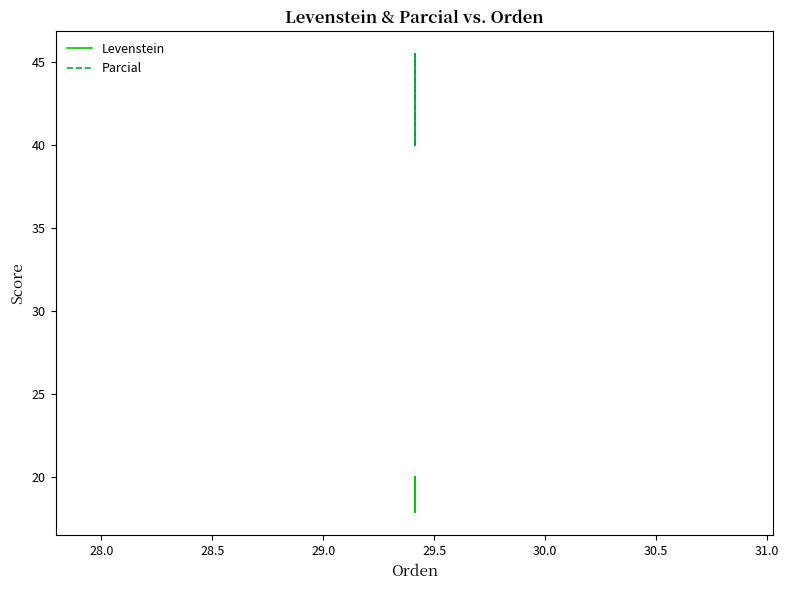

True or false: Levenstein and Parcial intersect in this chart.

False